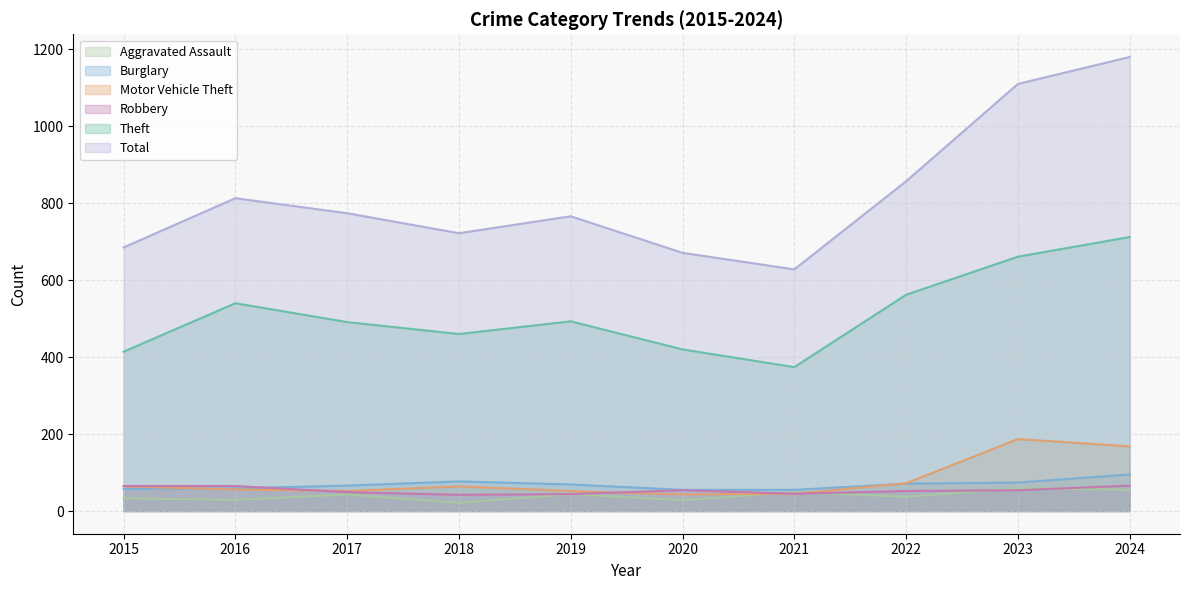

How many values in the Theft series exceed 493?

4